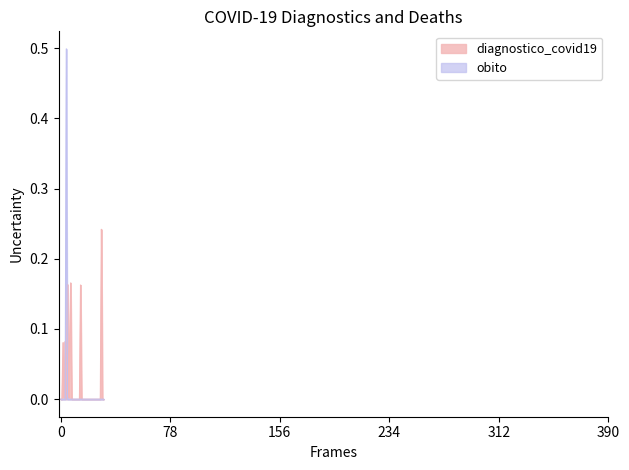

What is the maximum value shown in the chart?

0.5